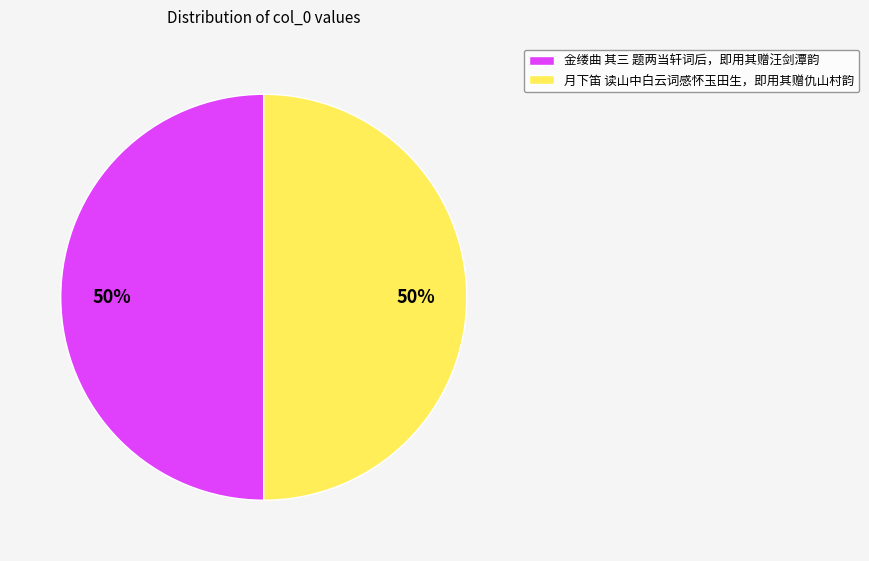

Is the sum of 金缕曲 其三 题两当轩词后，即用其赠汪剑潭韵 and 月下笛 读山中白云词感怀玉田生，即用其赠仇山村韵 greater than half?

Yes